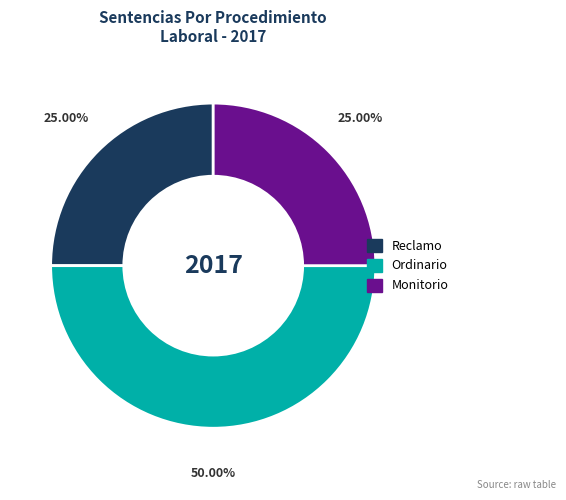

To the nearest percent, what is the difference between the Reclamo and Ordinario slice percentages?

25%